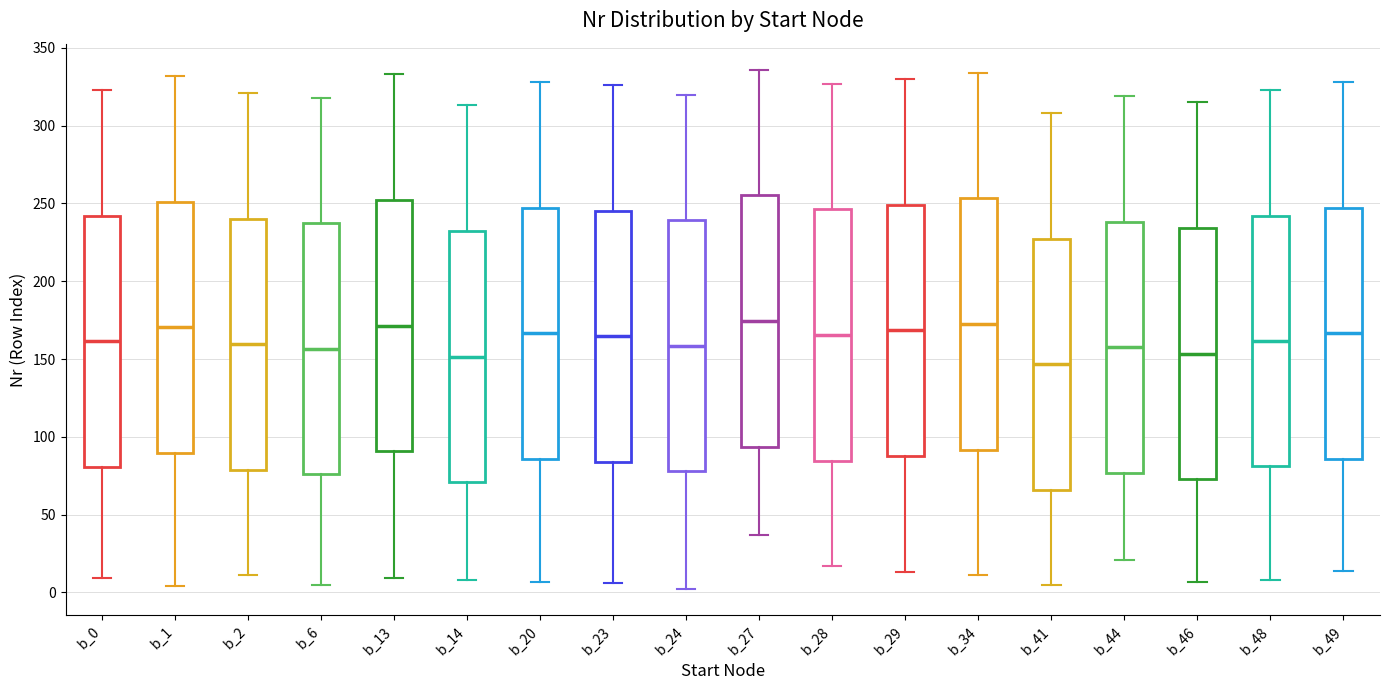

Reading left to right, read every box against the y-axis: the position of its median line, the range the box covers, and the ends of its whiskers. The values are not printed on the chart, so give them approximately, as read against the axis.

b_0: median 160, box 80 to 240, whiskers 10 to 325
b_1: median 170, box 90 to 250, whiskers 5 to 330
b_2: median 160, box 80 to 240, whiskers 10 to 320
b_6: median 155, box 75 to 235, whiskers 5 to 320
b_13: median 170, box 90 to 250, whiskers 10 to 335
b_14: median 150, box 70 to 230, whiskers 10 to 315
b_20: median 165, box 85 to 245, whiskers 5 to 330
b_23: median 165, box 85 to 245, whiskers 5 to 325
b_24: median 160, box 80 to 240, whiskers 0 to 320
b_27: median 175, box 95 to 255, whiskers 35 to 335
b_28: median 165, box 85 to 245, whiskers 15 to 325
b_29: median 170, box 90 to 250, whiskers 15 to 330
b_34: median 175, box 90 to 255, whiskers 10 to 335
b_41: median 145, box 65 to 225, whiskers 5 to 310
b_44: median 160, box 75 to 240, whiskers 20 to 320
b_46: median 155, box 75 to 235, whiskers 5 to 315
b_48: median 160, box 80 to 240, whiskers 10 to 325
b_49: median 165, box 85 to 245, whiskers 15 to 330